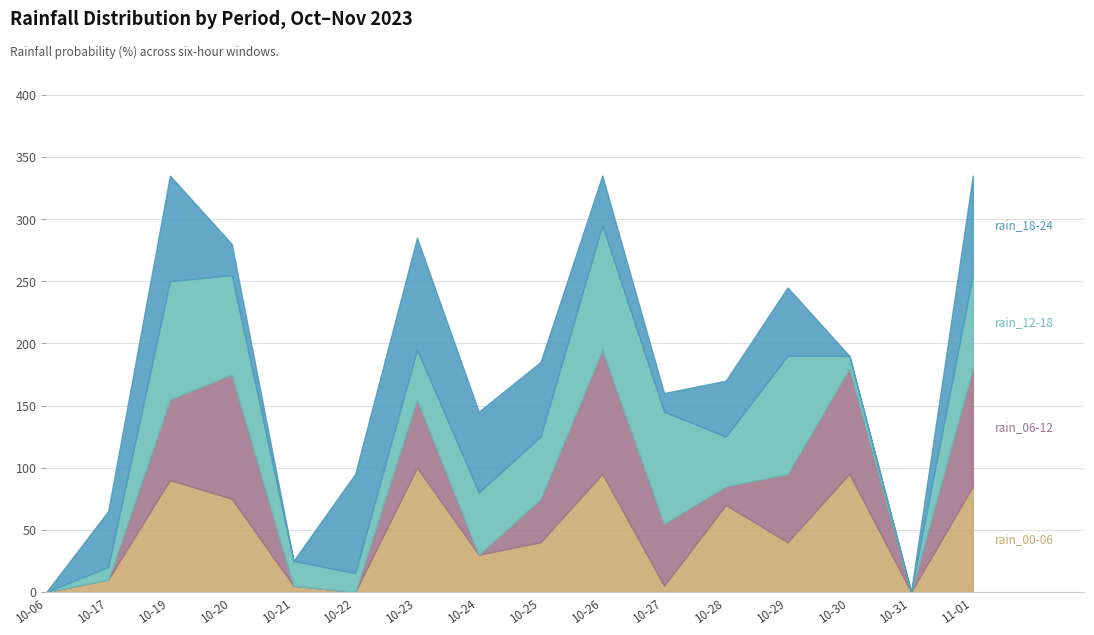

What position from the right is 2023-10-20?

13